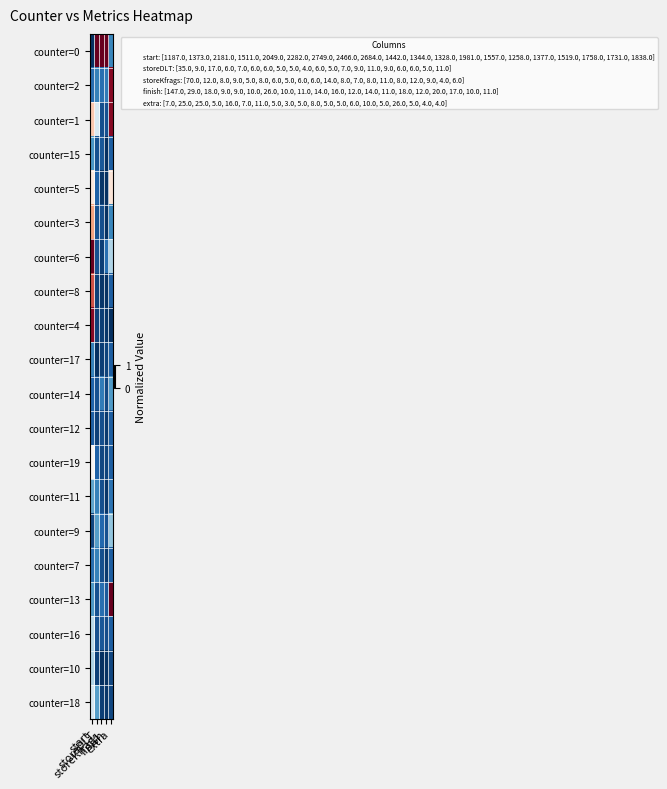

Reading left to right, extract all data points from this chart.

counter=0: start=0.0	storeDLT=1.0	storeKfrags=1.0	finish=1.0	extra=0.2
counter=2: start=0.1	storeDLT=0.2	storeKfrags=0.1	finish=0.1	extra=1.0
counter=1: start=0.6	storeDLT=0.4	storeKfrags=0.1	finish=0.1	extra=1.0
counter=15: start=0.2	storeDLT=0.1	storeKfrags=0.1	finish=0.0	extra=0.1
counter=5: start=0.6	storeDLT=0.1	storeKfrags=0.0	finish=0.0	extra=0.6
counter=3: start=0.7	storeDLT=0.1	storeKfrags=0.1	finish=0.0	extra=0.2
counter=6: start=1.0	storeDLT=0.1	storeKfrags=0.0	finish=0.1	extra=0.3
counter=8: start=0.8	storeDLT=0.0	storeKfrags=0.0	finish=0.0	extra=0.1
counter=4: start=1.0	storeDLT=0.0	storeKfrags=0.0	finish=0.0	extra=0.0
counter=17: start=0.2	storeDLT=0.0	storeKfrags=0.0	finish=0.0	extra=0.1
counter=14: start=0.1	storeDLT=0.1	storeKfrags=0.2	finish=0.1	extra=0.2
counter=12: start=0.1	storeDLT=0.0	storeKfrags=0.1	finish=0.0	extra=0.1
counter=19: start=0.5	storeDLT=0.1	storeKfrags=0.0	finish=0.0	extra=0.1
counter=11: start=0.2	storeDLT=0.2	storeKfrags=0.1	finish=0.0	extra=0.1
counter=9: start=0.0	storeDLT=0.2	storeKfrags=0.1	finish=0.1	extra=0.3
counter=7: start=0.1	storeDLT=0.2	storeKfrags=0.1	finish=0.0	extra=0.1
counter=13: start=0.2	storeDLT=0.1	storeKfrags=0.1	finish=0.1	extra=1.0
counter=16: start=0.4	storeDLT=0.1	storeKfrags=0.1	finish=0.1	extra=0.1
counter=10: start=0.3	storeDLT=0.0	storeKfrags=0.0	finish=0.0	extra=0.0
counter=18: start=0.4	storeDLT=0.2	storeKfrags=0.0	finish=0.0	extra=0.0